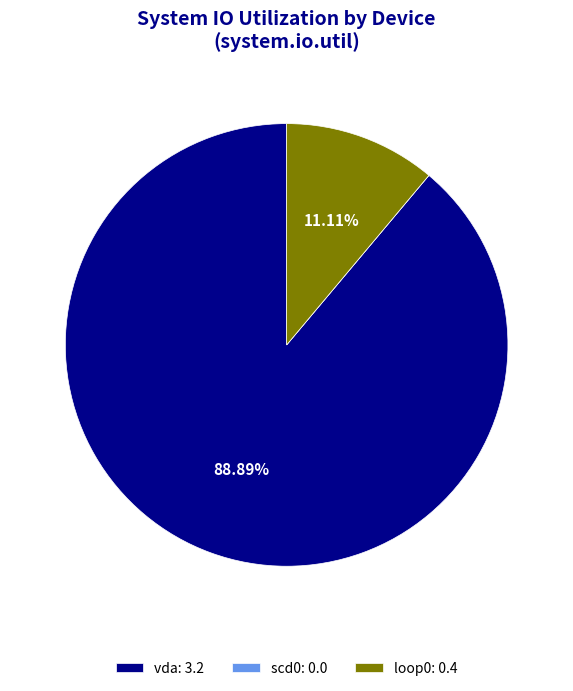

Which has a higher value, vda: 3.2 or loop0: 0.4?

vda: 3.2